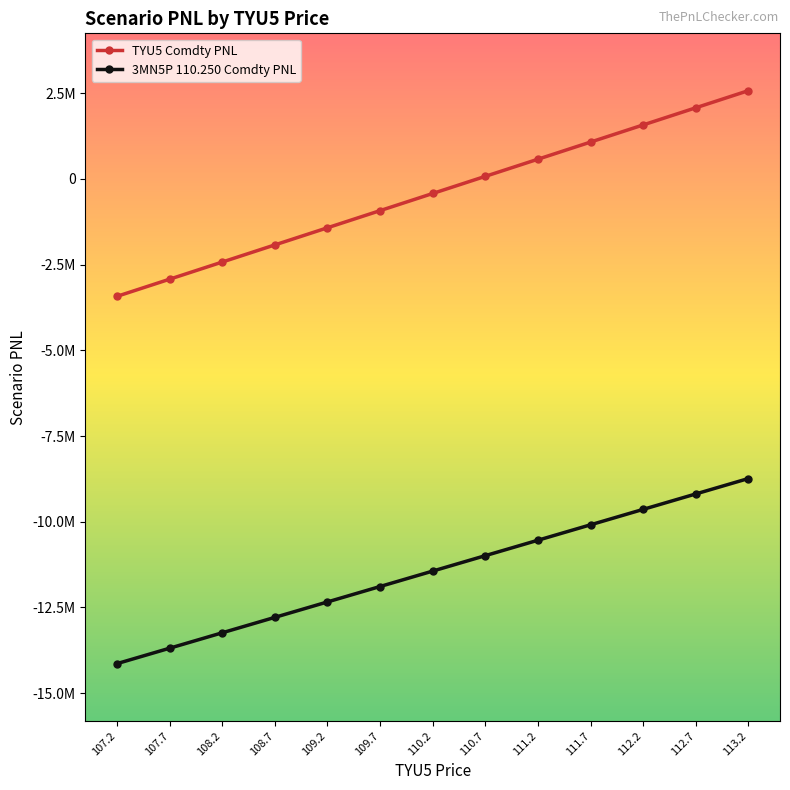

What are all the series names shown in the legend?

TYU5 Comdty PNL, 3MN5P 110.250 Comdty PNL